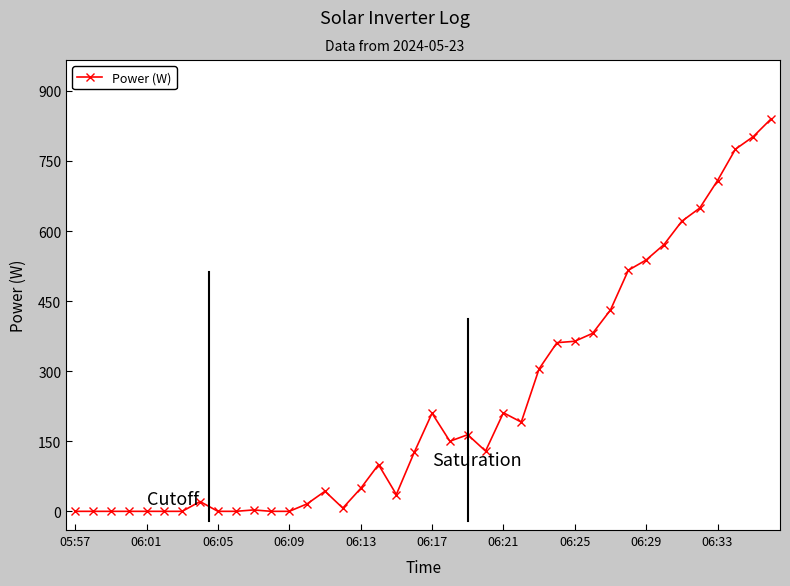

What is the difference between the second highest and minimum values?

802